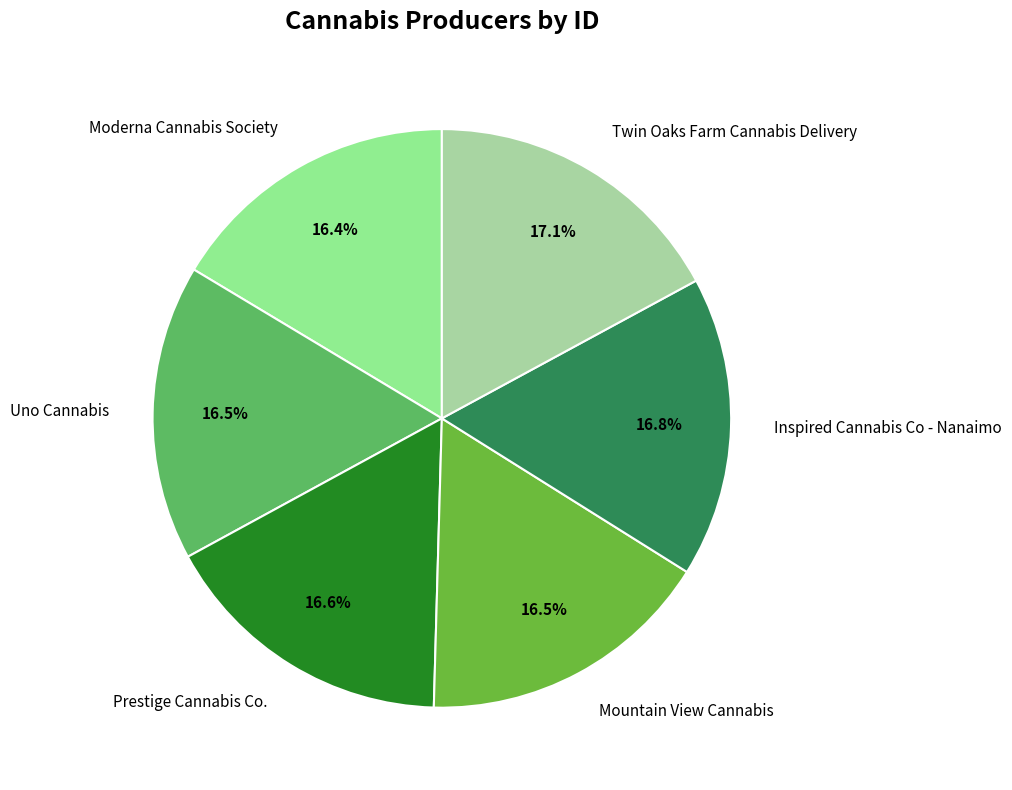

Is there a majority slice in this chart?

No